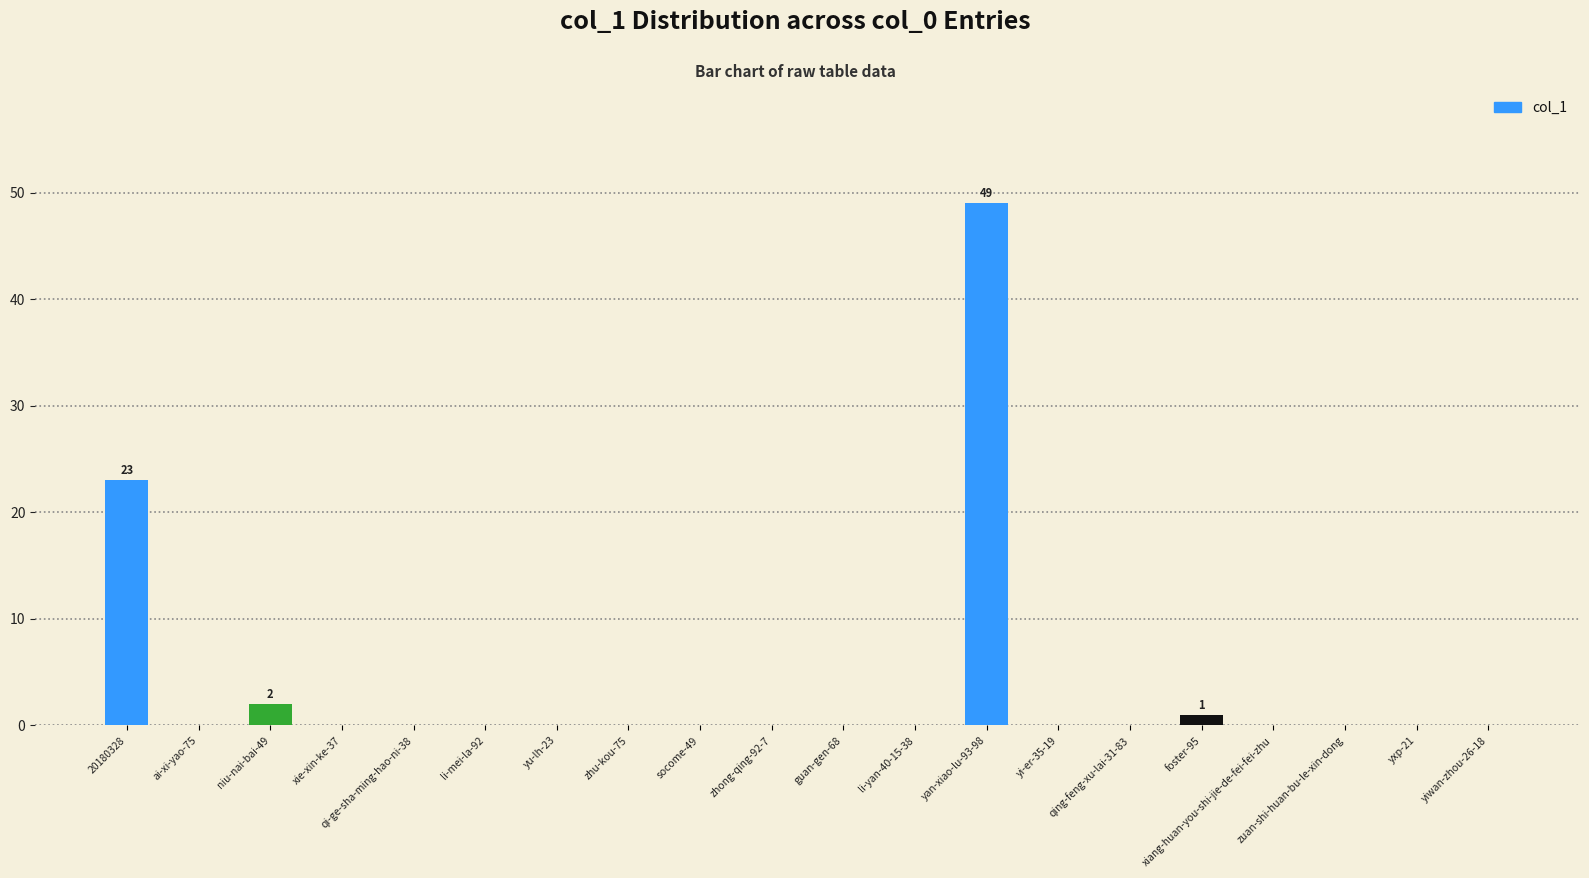

What is the sum of all values?

75